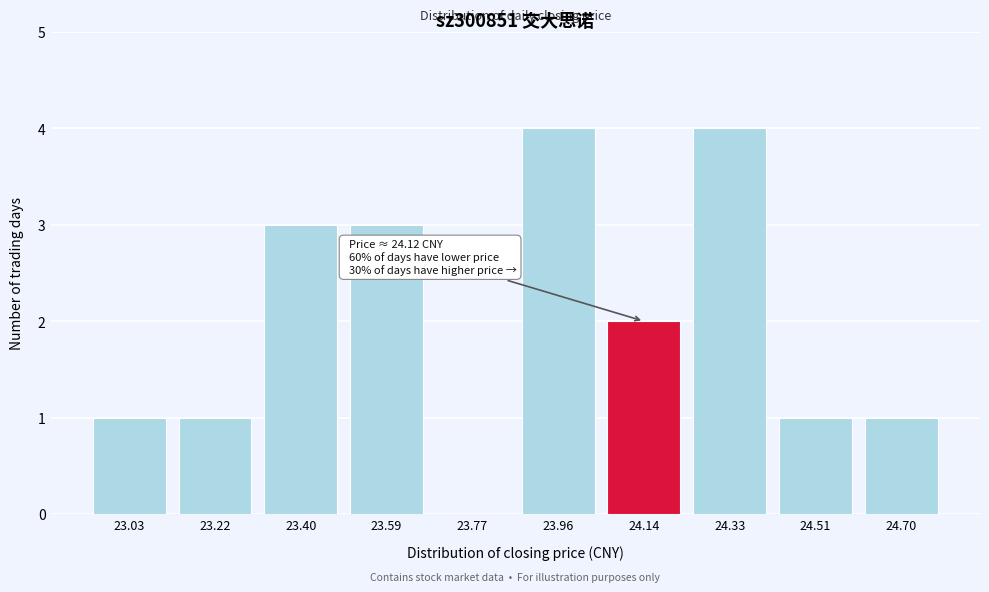

Reading left to right, what are all the values shown in this chart?

23.03=1	23.22=1	23.40=3	23.59=3	23.77=0	23.96=4	24.14=2	24.33=4	24.51=1	24.70=1